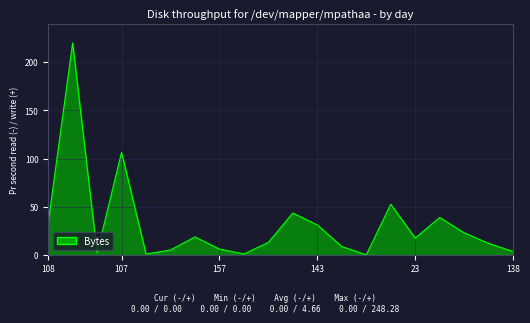

What is the difference between the maximum and minimum values?

220.0